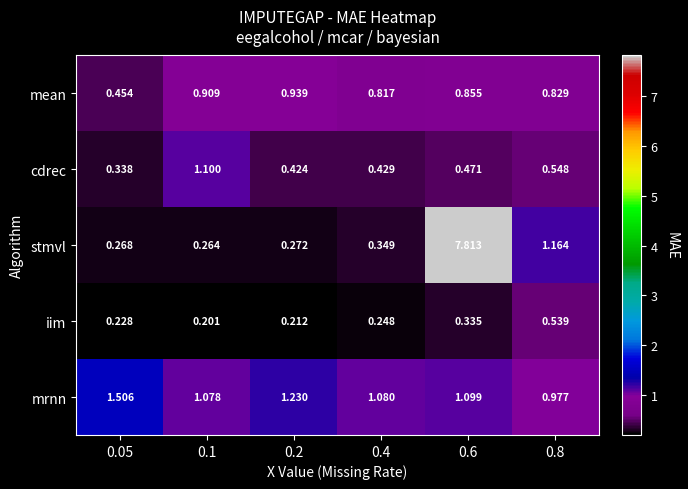

At which category is the sum across all series the highest?

0.6